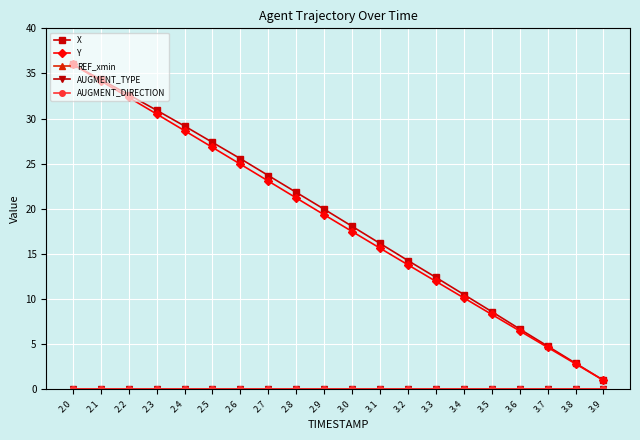

Is this an area chart (filled region under the line)?

No